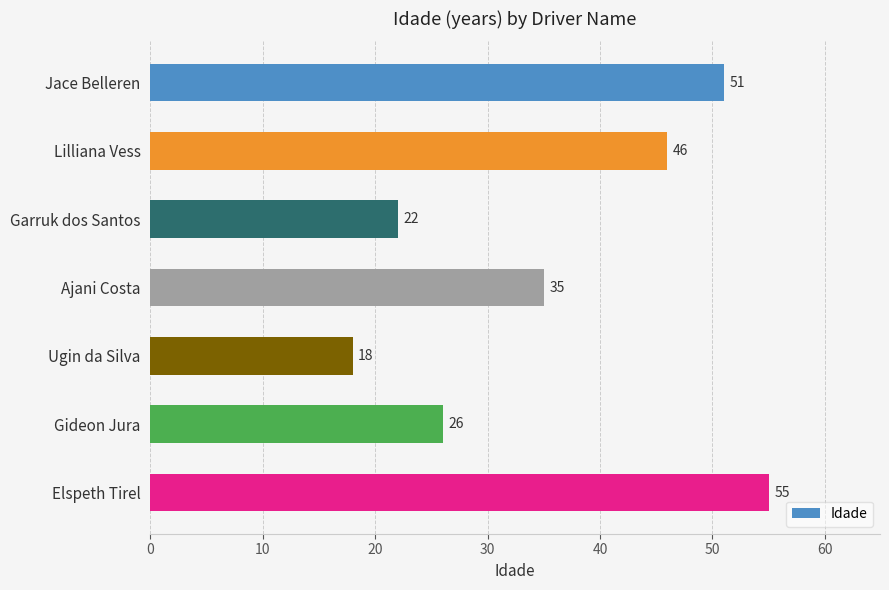

How many data points are less than 35?

3